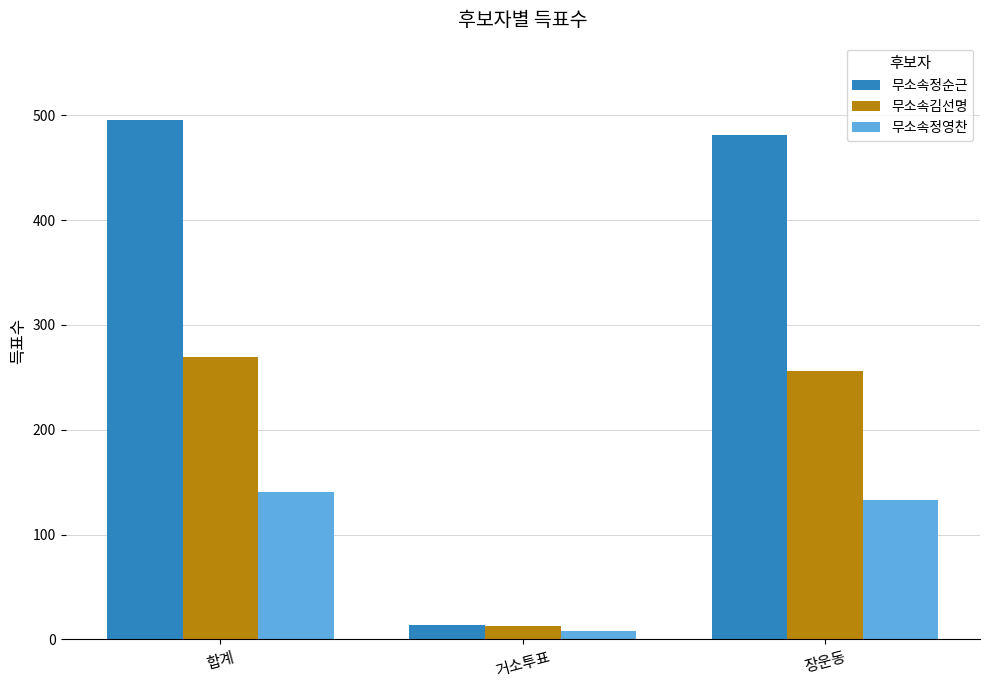

What is the lowest value of the 무소속정영찬 series?

8